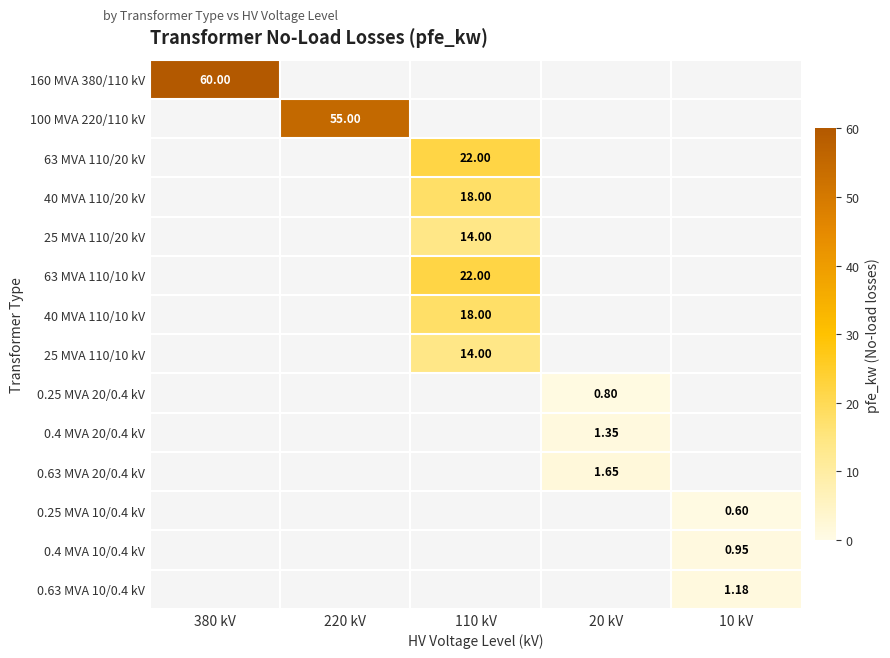

Is it true that 40 MVA 110/20 kV equals 18.0 at 110 kV?

True